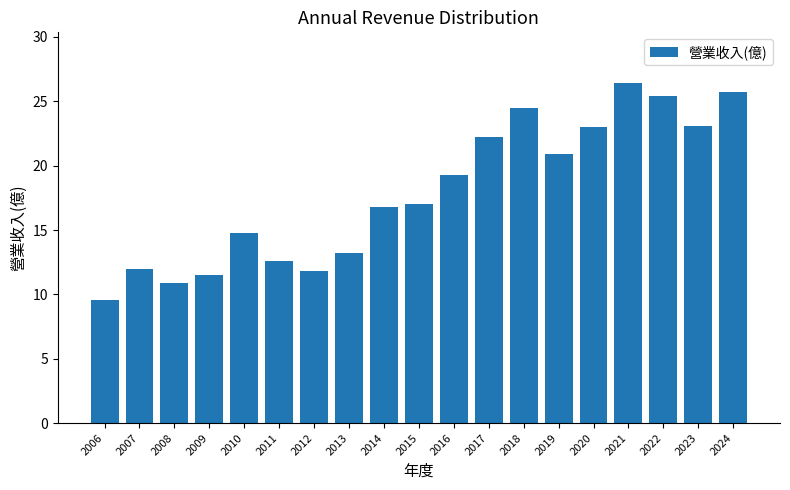

What is the change in value from 2012 to 2021?

+14.6